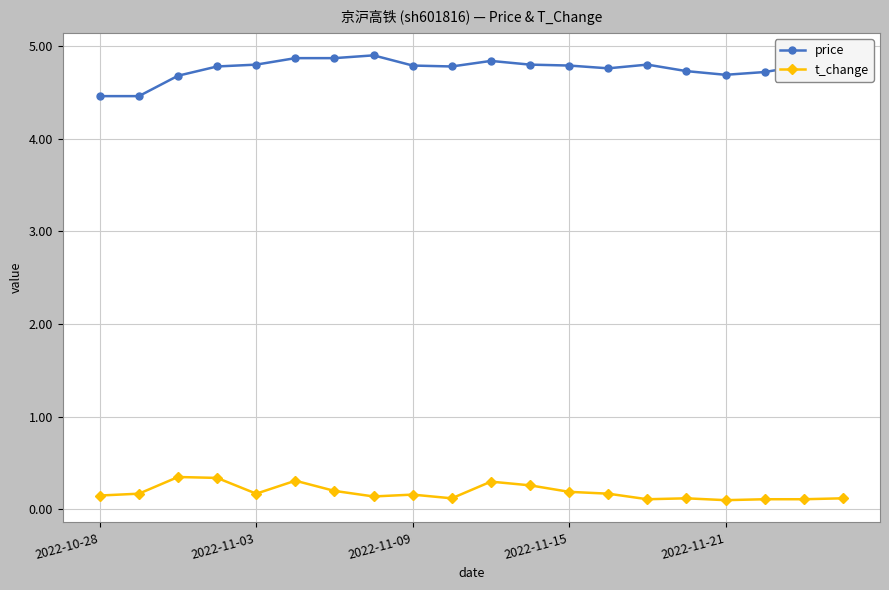

Rank the series by their maximum value, from lowest to highest.

t_change, price